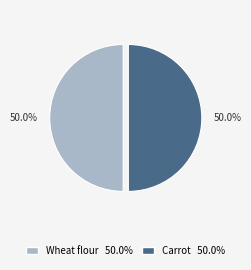

Count the number of slices in the pie.

2